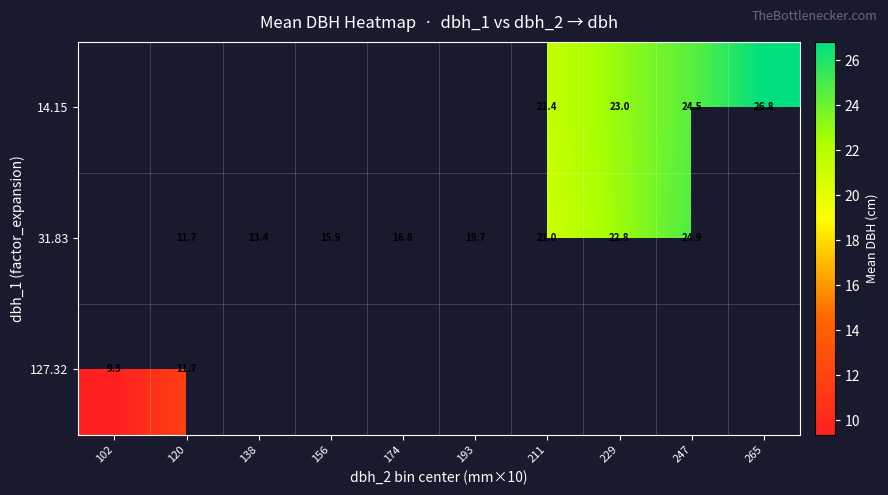

Is the value of 31.83 at 247 greater than the value of 127.32 at 102?

Yes